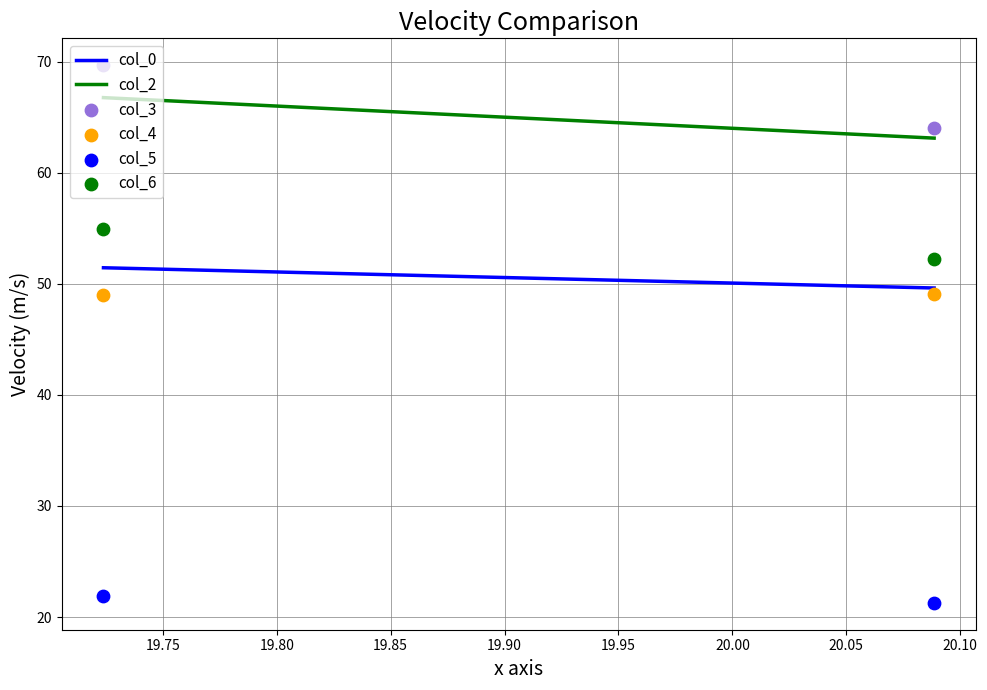

Is the value of col_2 at 19.75 greater than the value of col_0 at 19.75?

Yes